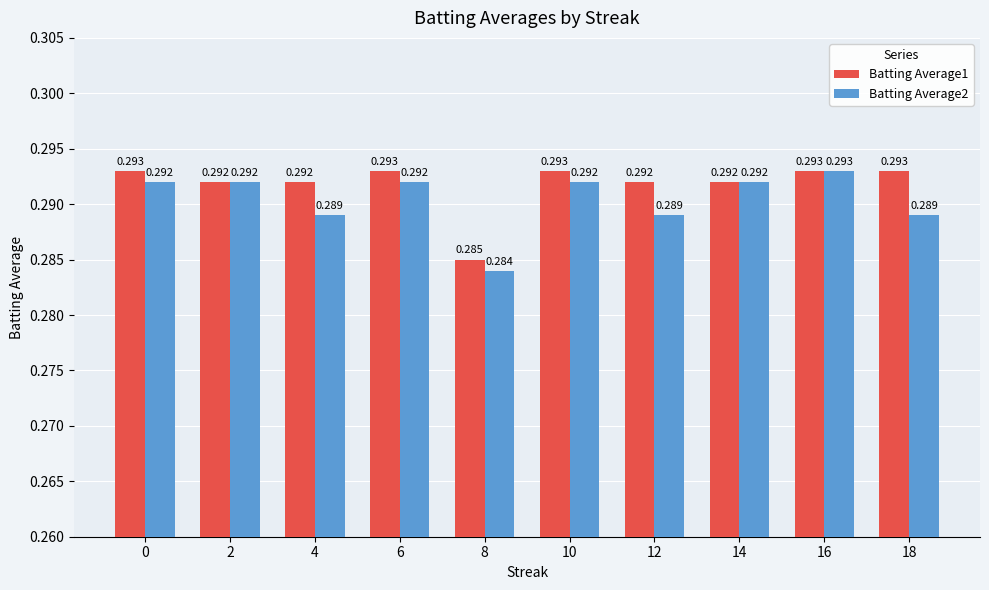

Does the chart contain stacked bars?

No